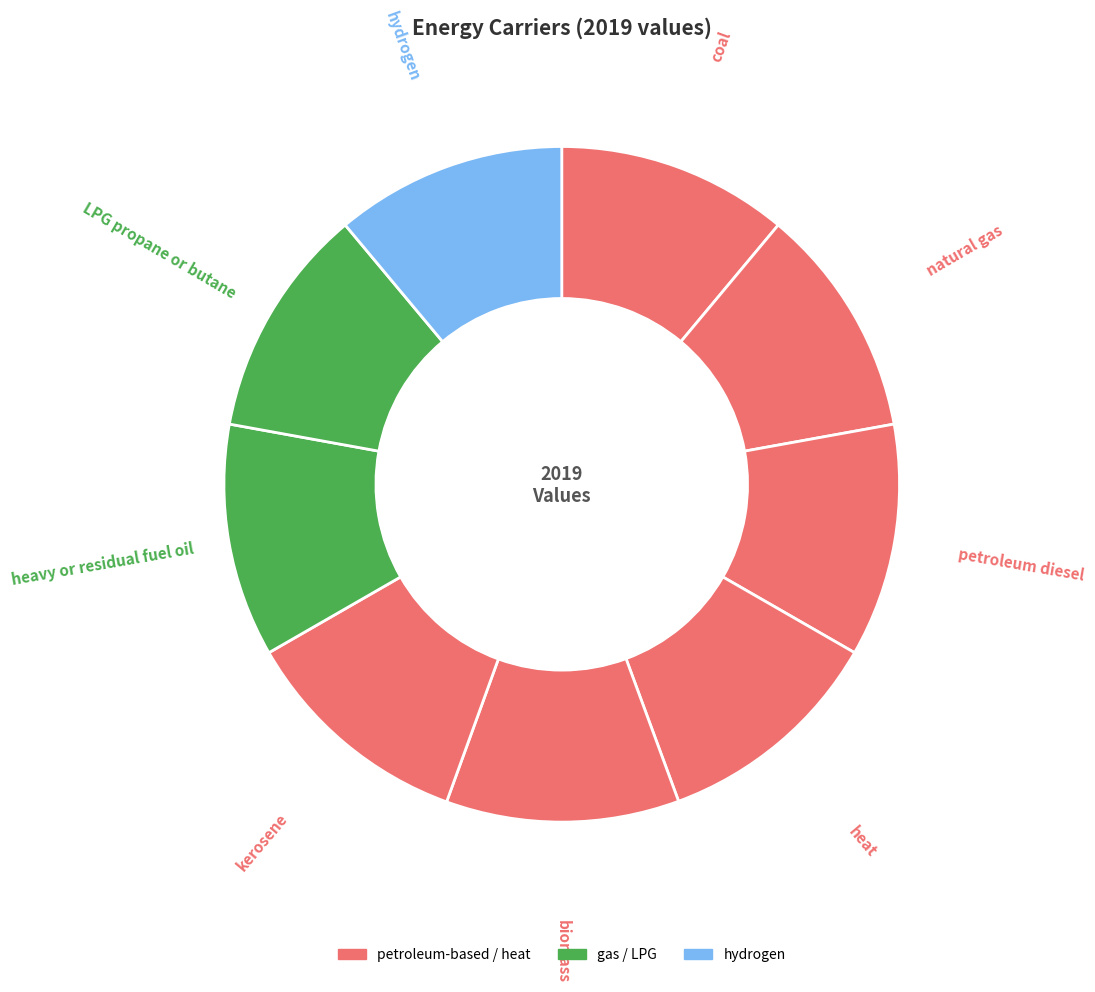

True or false: coal accounts for 11% of the total.

True